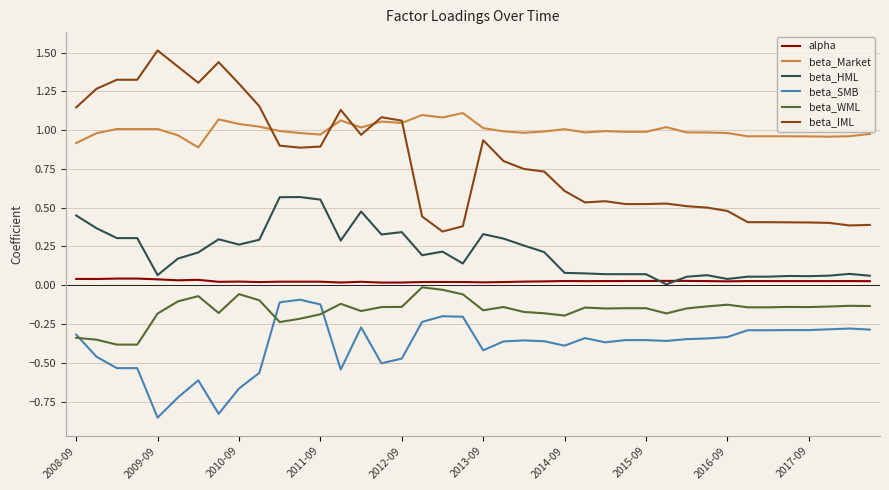

True or false: beta_WML and beta_SMB cross at least once.

True